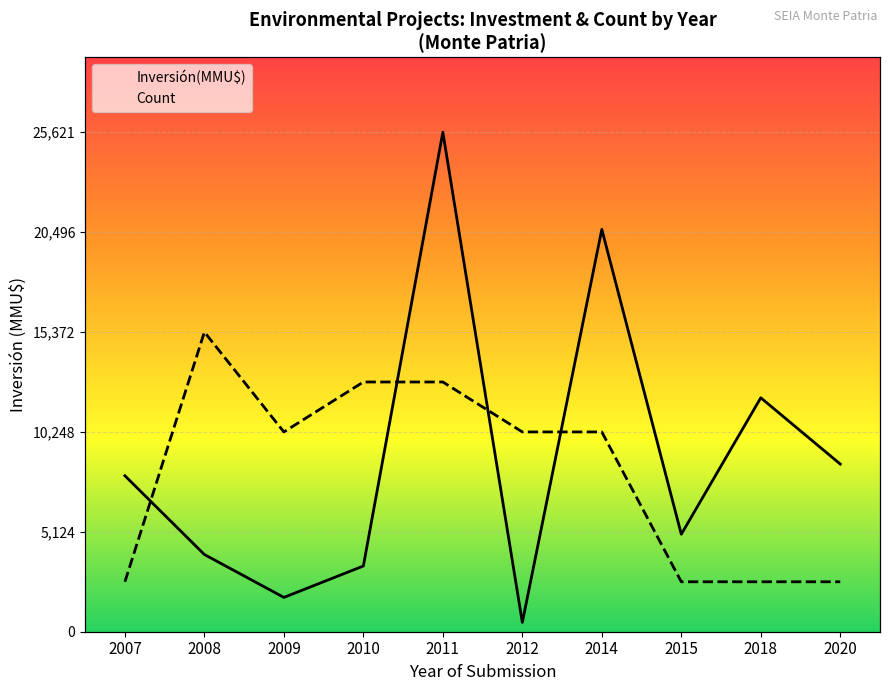

What is the total value across all series at 2008?

19332.6